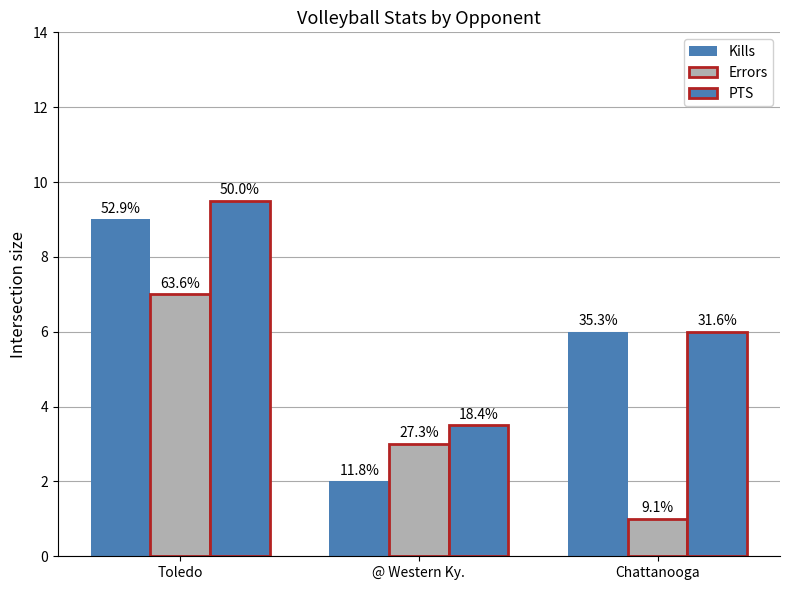

Does the chart contain any negative values?

No